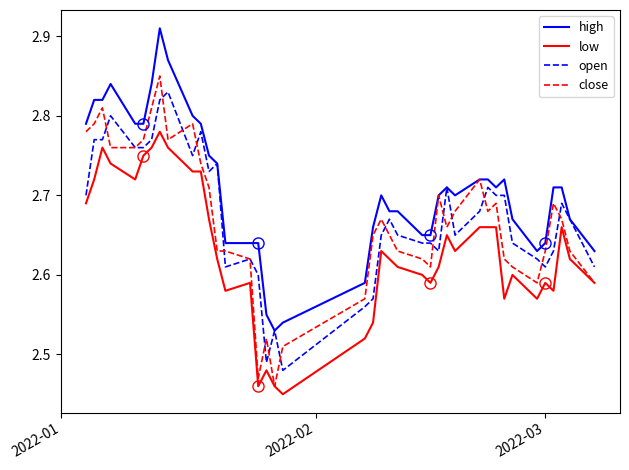

Which series has the largest total across all categories?

high